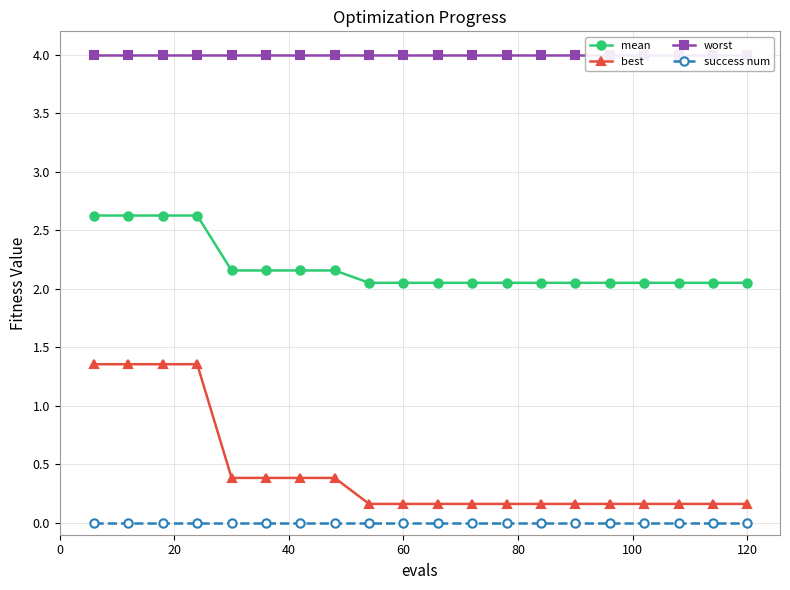

Does the chart display data point markers on the line(s)?

Yes